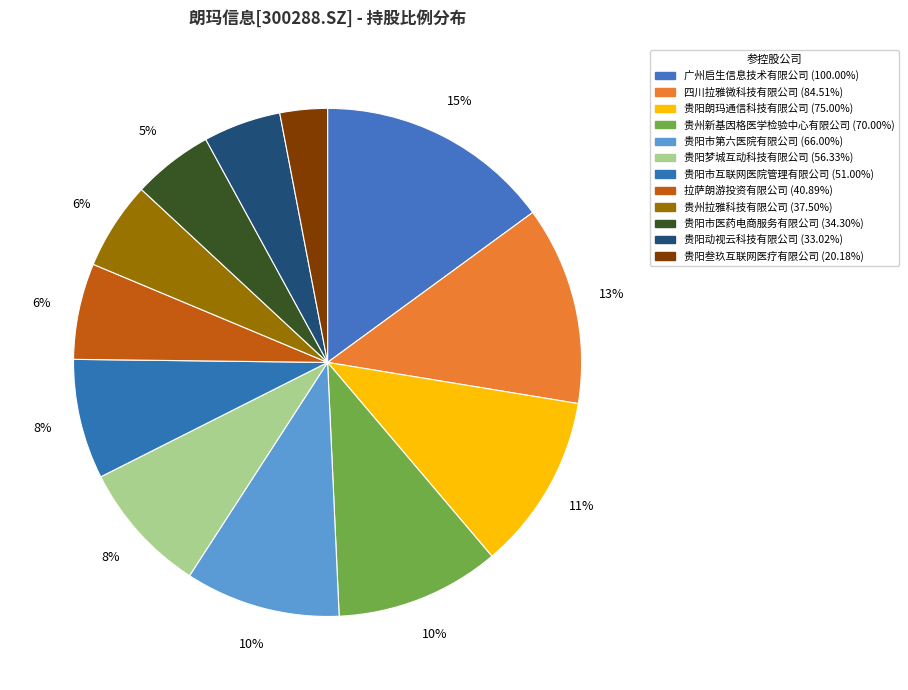

What is the change in value from 四川拉雅微科技有限公司 to 贵州新基因格医学检验中心有限公司?

-14.5